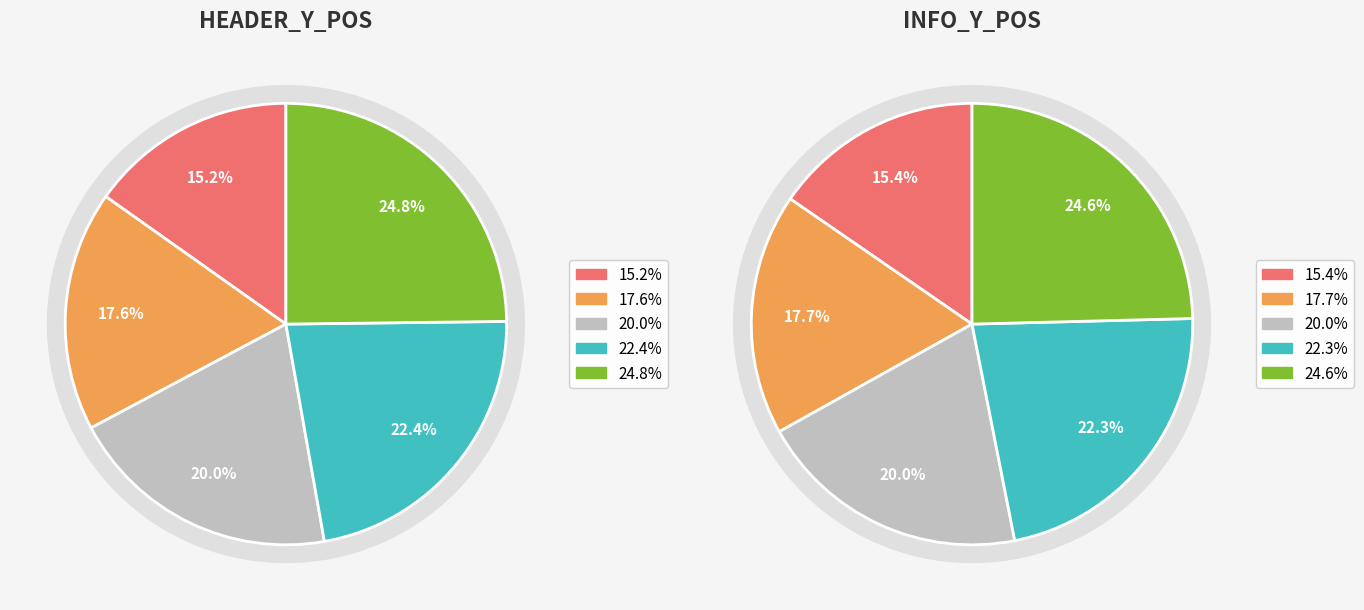

Does Language account for over 50% of the chart?

No